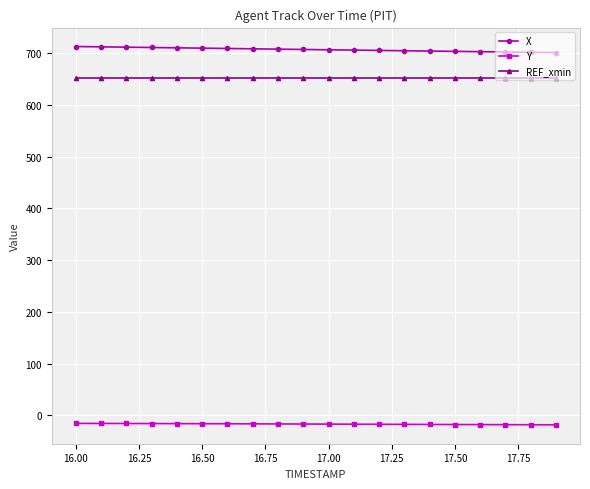

What is the highest value of the X series?

712.8